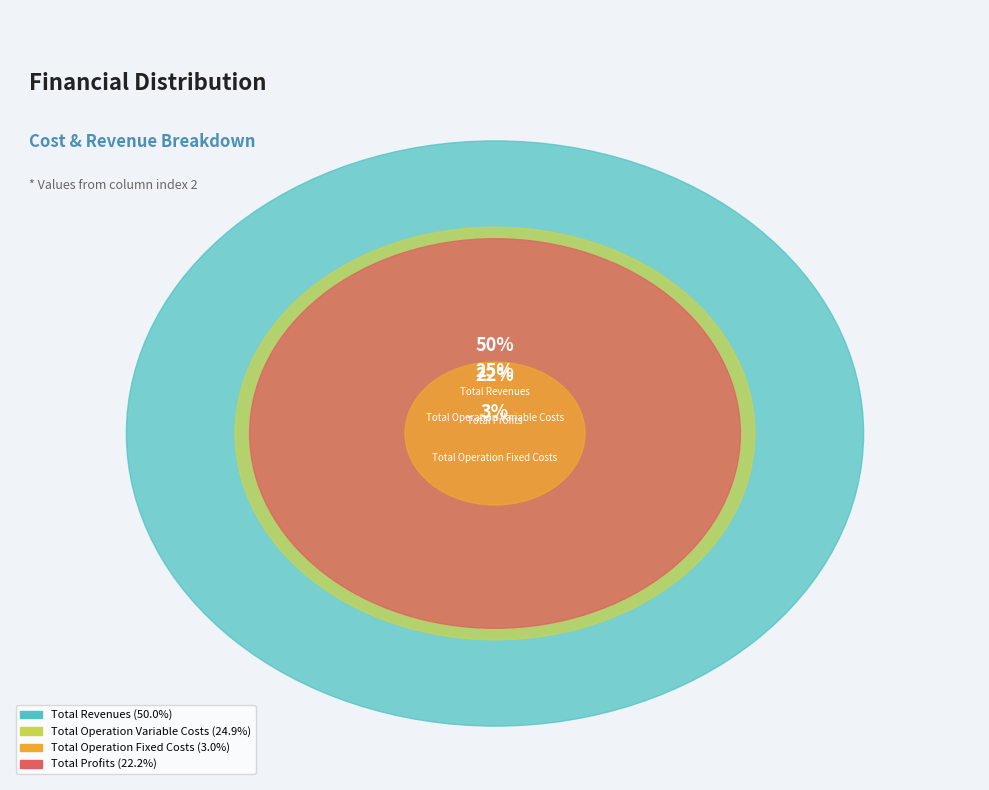

Does any single category account for the majority?

Yes